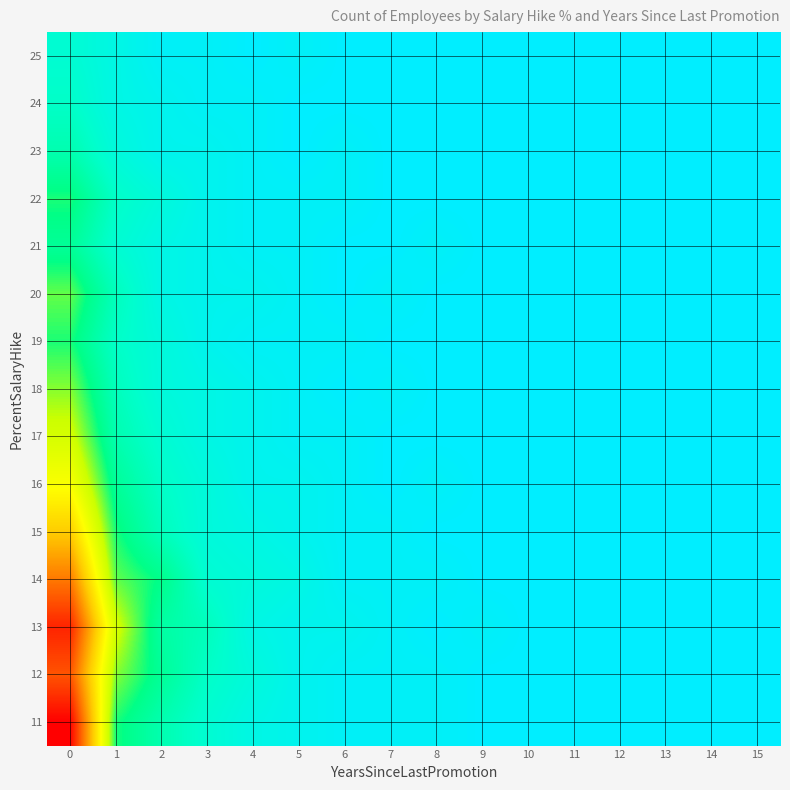

Reading left to right, list all the values displayed in this chart.

11: 0=45	1=12	2=8	3=5	4=3	5=2	6=1	7=1	8=1	9=0	10=0	11=0	12=0	13=0	14=0	15=0
12: 0=38	1=15	2=10	3=6	4=4	5=2	6=1	7=1	8=1	9=0	10=0	11=0	12=0	13=0	14=0	15=0
13: 0=42	1=18	2=9	3=7	4=3	5=2	6=2	7=1	8=0	9=1	10=0	11=0	12=0	13=0	14=0	15=0
14: 0=35	1=14	2=11	3=5	4=4	5=3	6=1	7=1	8=1	9=0	10=0	11=0	12=0	13=0	14=0	15=0
15: 0=28	1=12	2=7	3=4	4=3	5=2	6=1	7=1	8=0	9=0	10=0	11=0	12=0	13=0	14=0	15=0
16: 0=22	1=10	2=6	3=4	4=2	5=2	6=1	7=0	8=1	9=0	10=0	11=0	12=0	13=0	14=0	15=0
17: 0=18	1=8	2=5	3=3	4=2	5=1	6=1	7=0	8=0	9=0	10=0	11=0	12=0	13=0	14=0	15=0
18: 0=15	1=7	2=4	3=3	4=2	5=1	6=0	7=1	8=0	9=0	10=0	11=0	12=0	13=0	14=0	15=0
19: 0=12	1=6	2=4	3=2	4=1	5=1	6=1	7=0	8=0	9=0	10=0	11=0	12=0	13=0	14=0	15=0
20: 0=14	1=7	2=3	3=2	4=2	5=1	6=0	7=1	8=0	9=0	10=0	11=0	12=0	13=0	14=0	15=0
21: 0=10	1=5	2=3	3=2	4=1	5=1	6=0	7=0	8=1	9=0	10=0	11=0	12=0	13=0	14=0	15=0
22: 0=12	1=6	2=4	3=2	4=1	5=1	6=1	7=0	8=0	9=0	10=0	11=0	12=0	13=0	14=0	15=0
23: 0=8	1=4	2=2	3=2	4=1	5=0	6=1	7=0	8=0	9=0	10=0	11=0	12=0	13=0	14=0	15=0
24: 0=6	1=3	2=2	3=1	4=1	5=0	6=0	7=0	8=0	9=0	10=0	11=0	12=0	13=0	14=0	15=0
25: 0=5	1=3	2=1	3=1	4=0	5=1	6=0	7=0	8=0	9=0	10=0	11=0	12=0	13=0	14=0	15=0